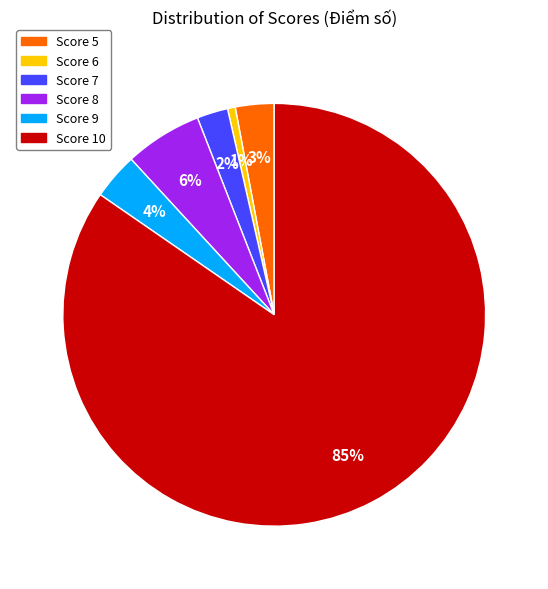

Does any single category account for the majority?

Yes